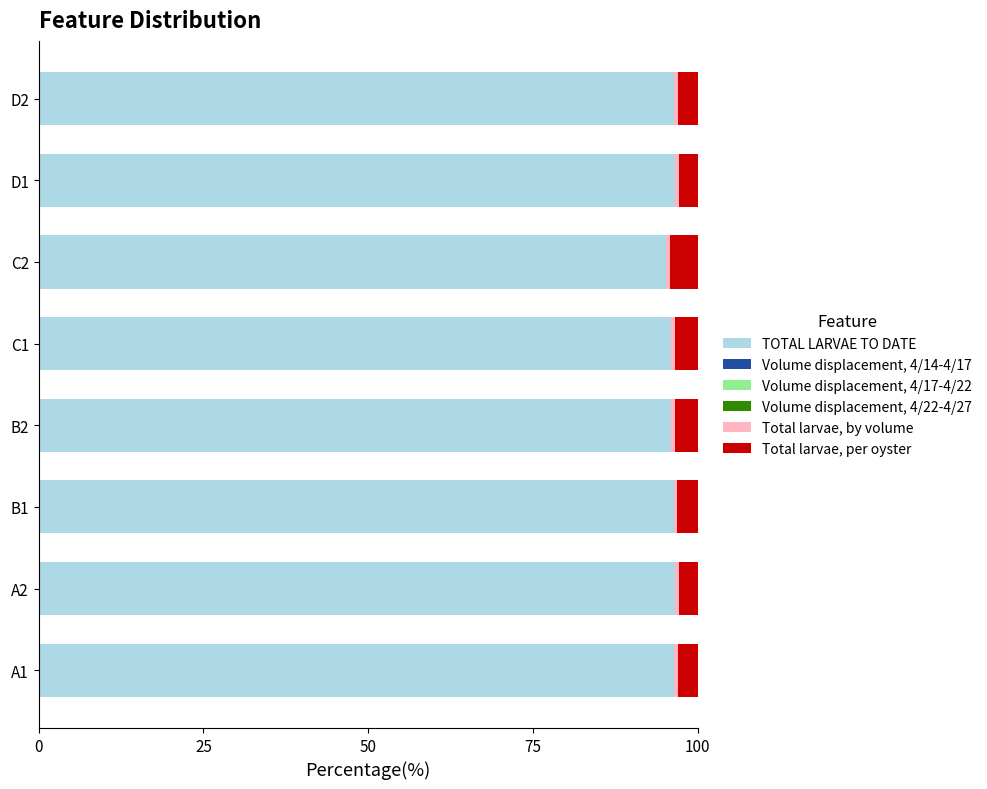

How many distinct data groups are displayed?

6